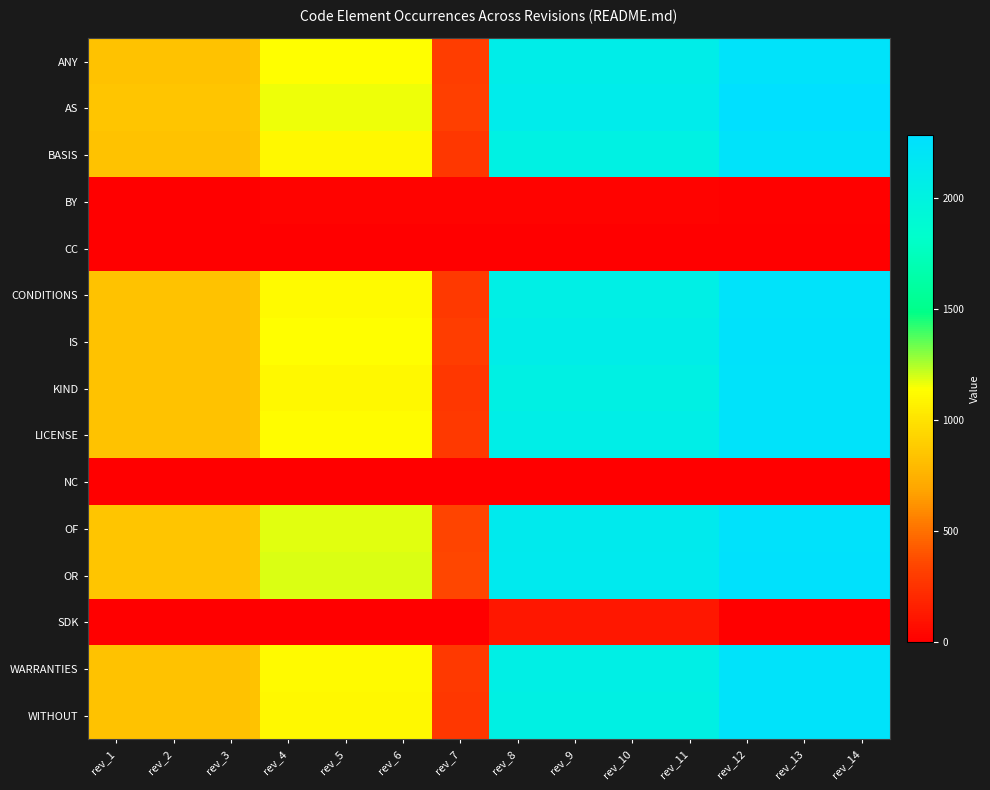

Which has a higher value, rev_11 or rev_4?

rev_11